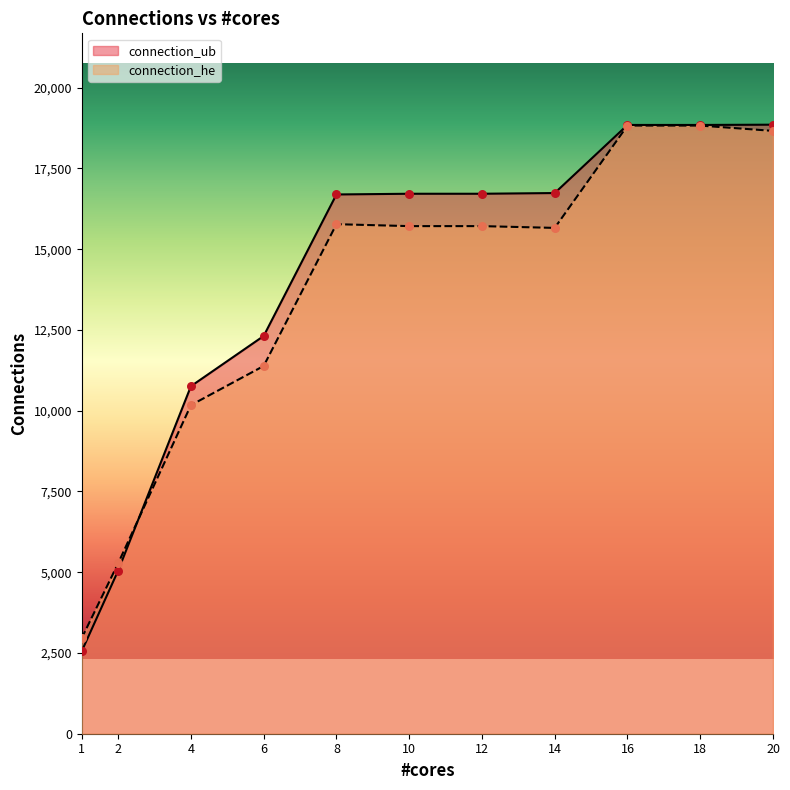

What are all the series names shown in the legend?

connection_ub, connection_he